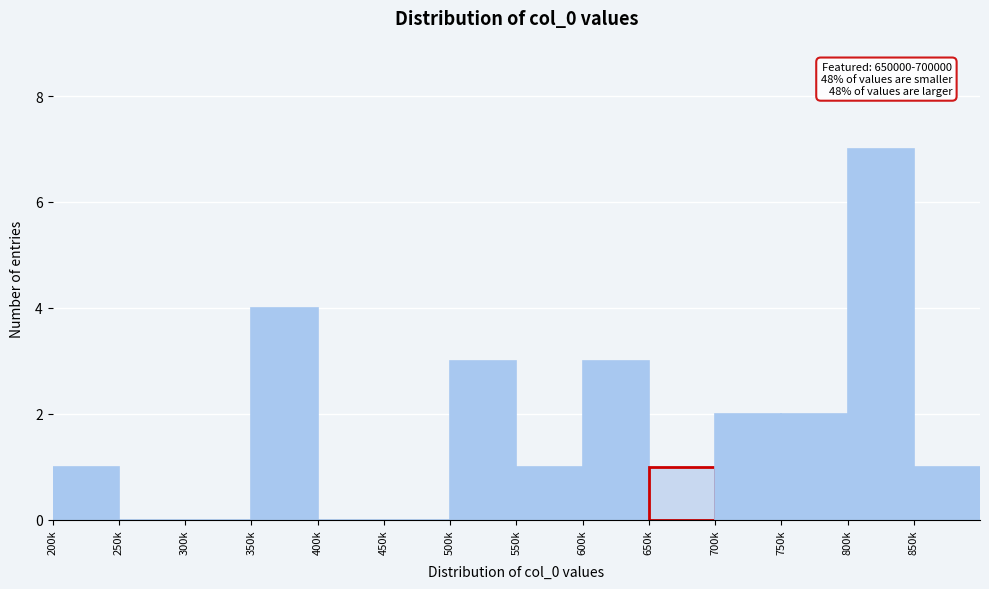

Reading left to right, what are all the values shown in this chart?

200k=1	250k=0	300k=0	350k=4	400k=0	450k=0	500k=3	550k=1	600k=3	650k=1	700k=2	750k=2	800k=7	850k=1